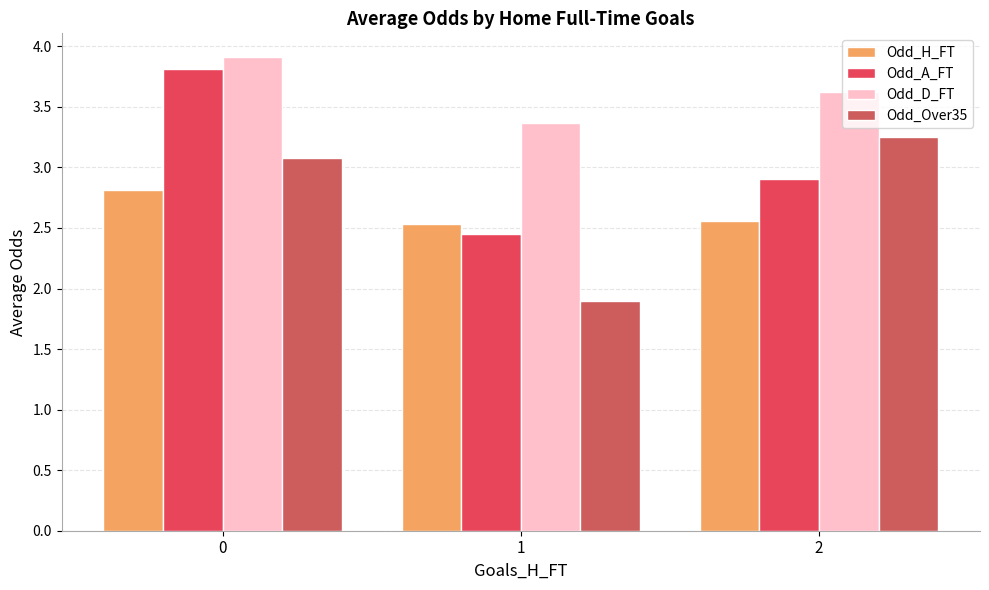

How many groups of bars are there?

3